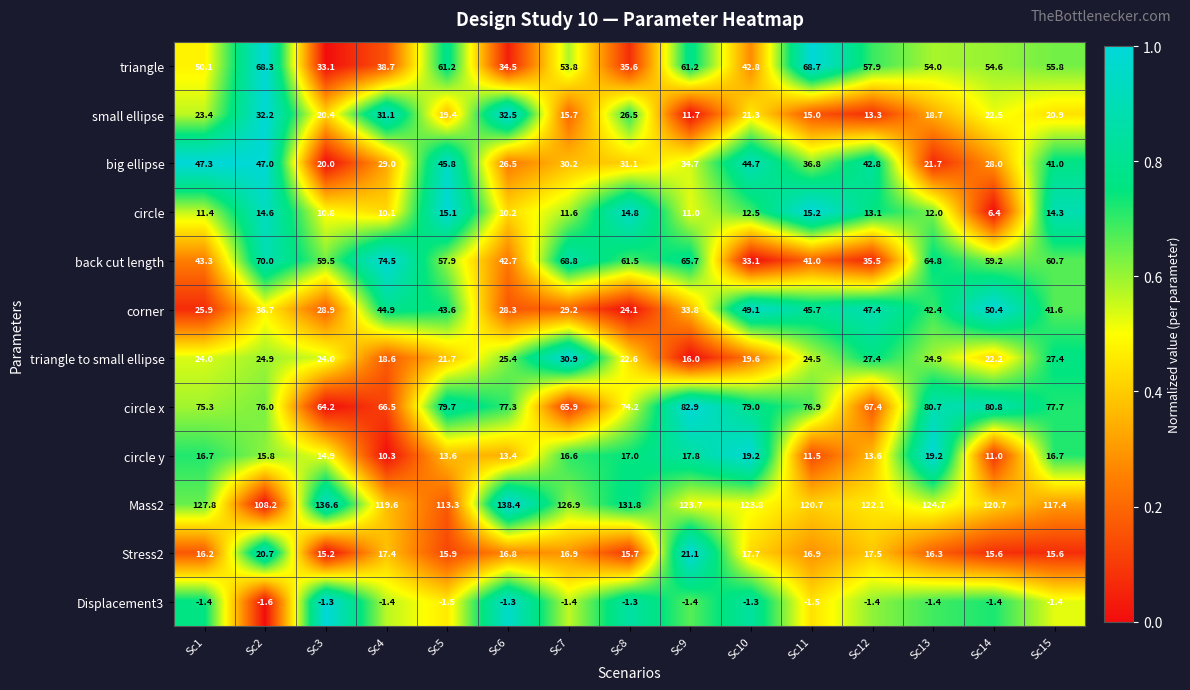

True or false: circle has a value of 1.5 at Sc14.

False